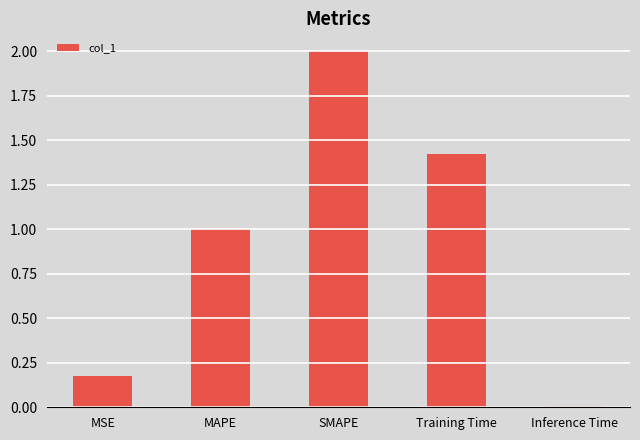

Where does the data first go above 1?

MAPE